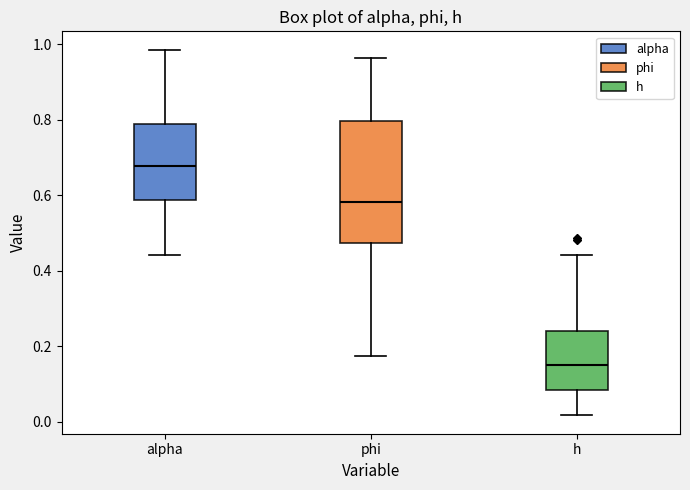

Which box is the tallest, from its lower edge to its upper edge?

phi